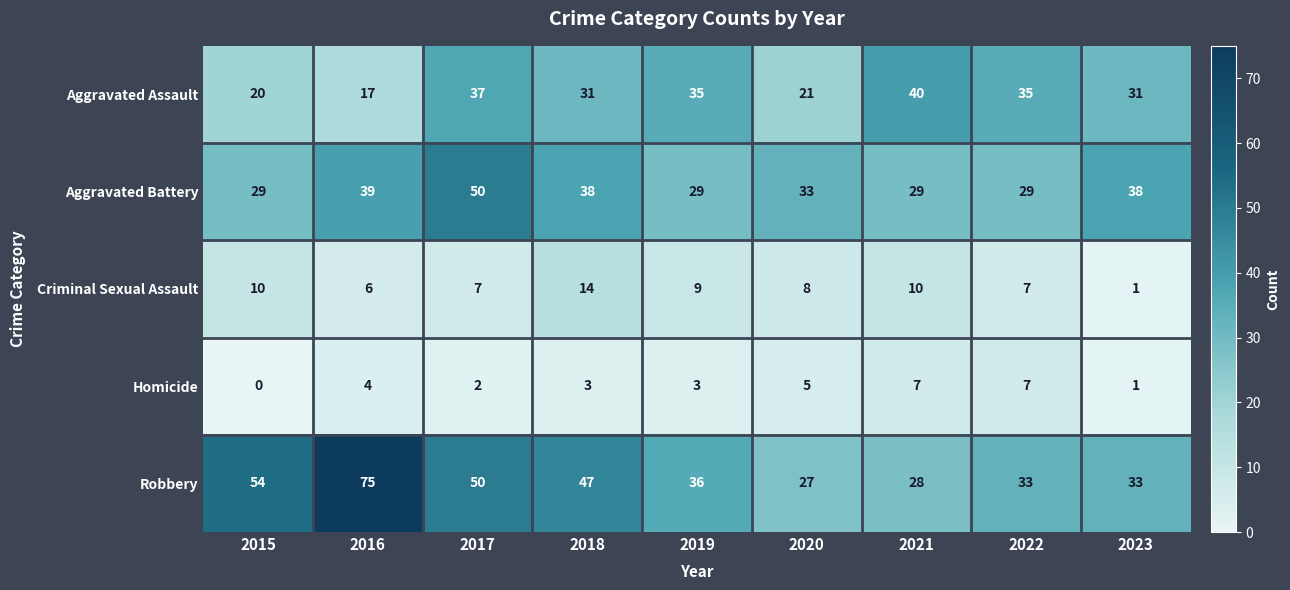

At which label does Aggravated Battery first exceed 33?

2016